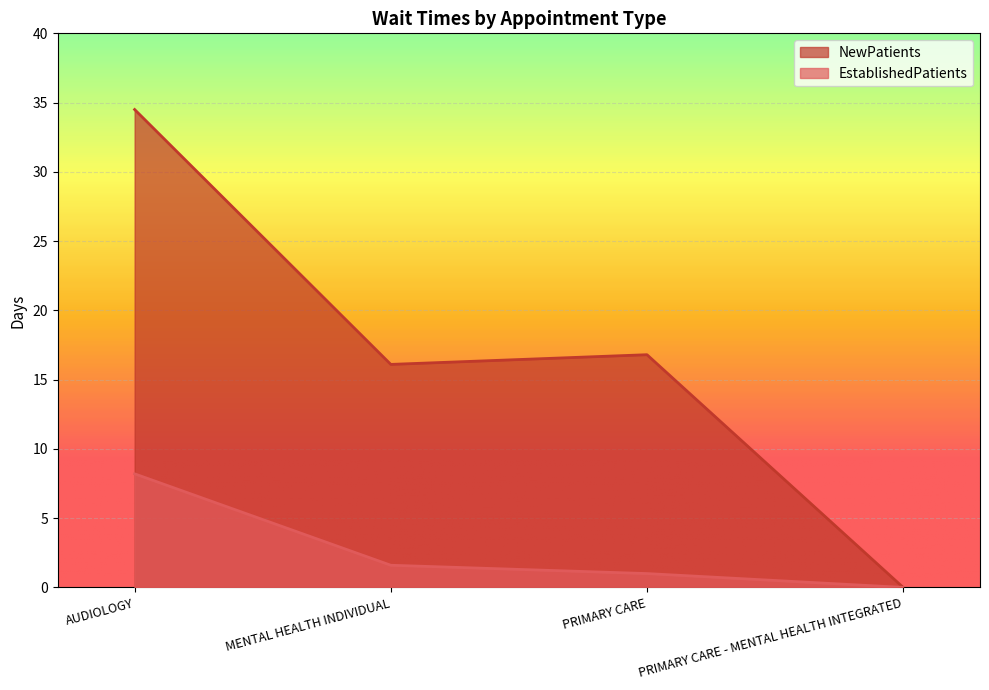

How many series are shown in this chart?

2